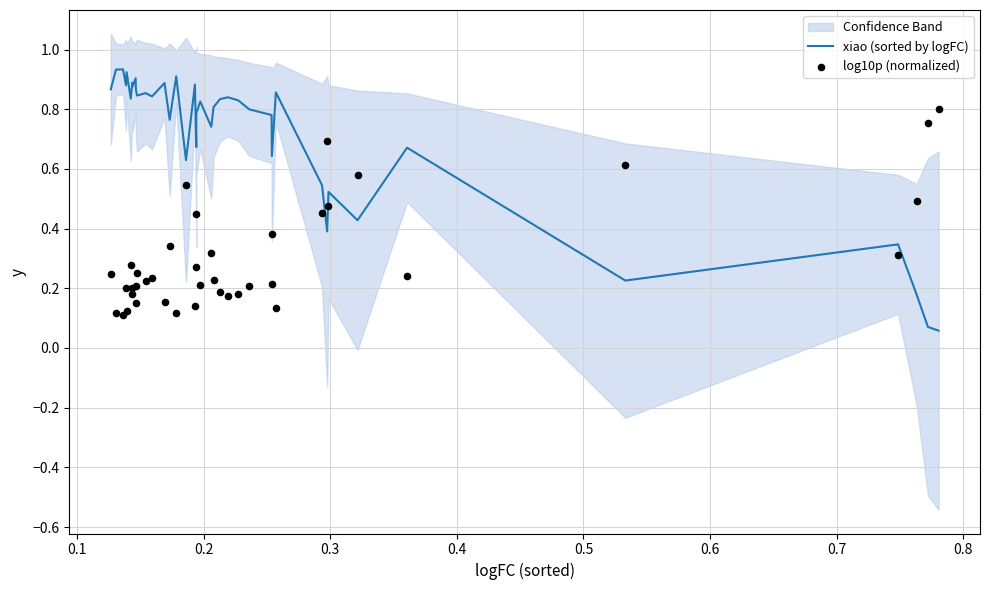

Which series has the largest total across all categories?

xiao (sorted by logFC)